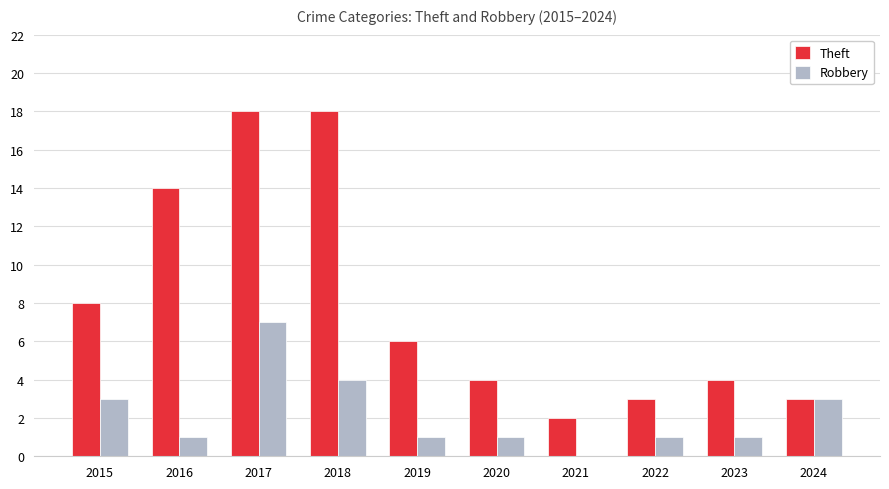

At which category is the sum across all series the highest?

2017